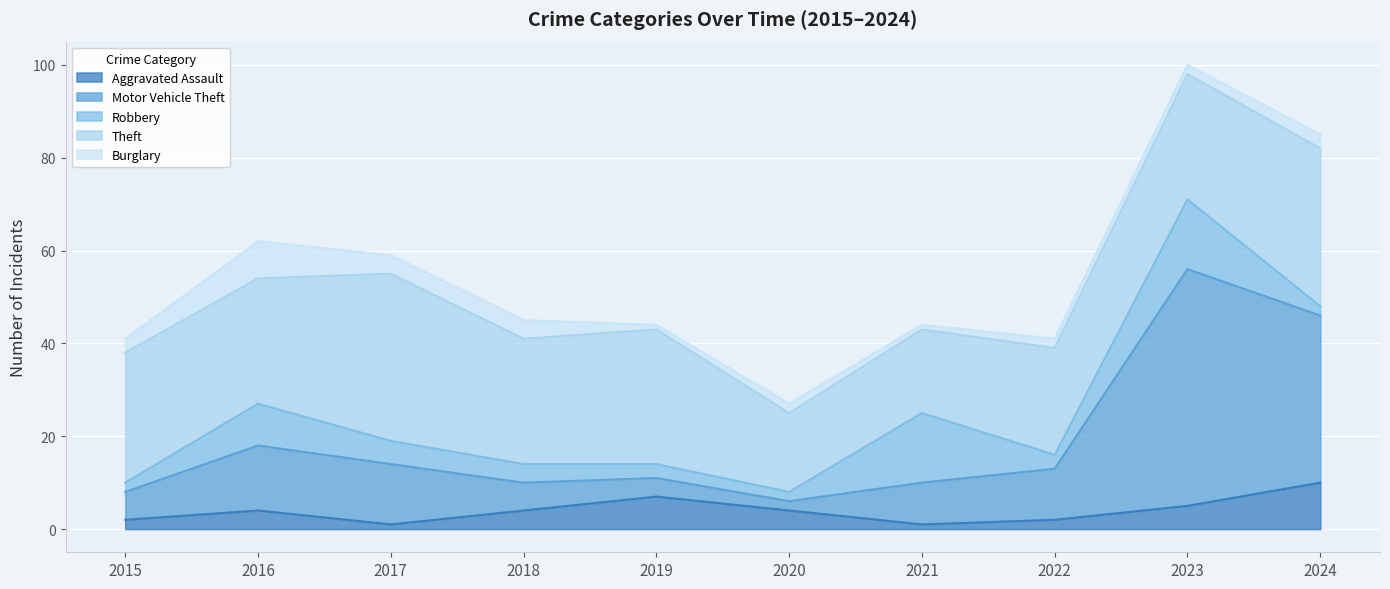

What are all the series names shown in the legend?

Aggravated Assault, Motor Vehicle Theft, Robbery, Theft, Burglary